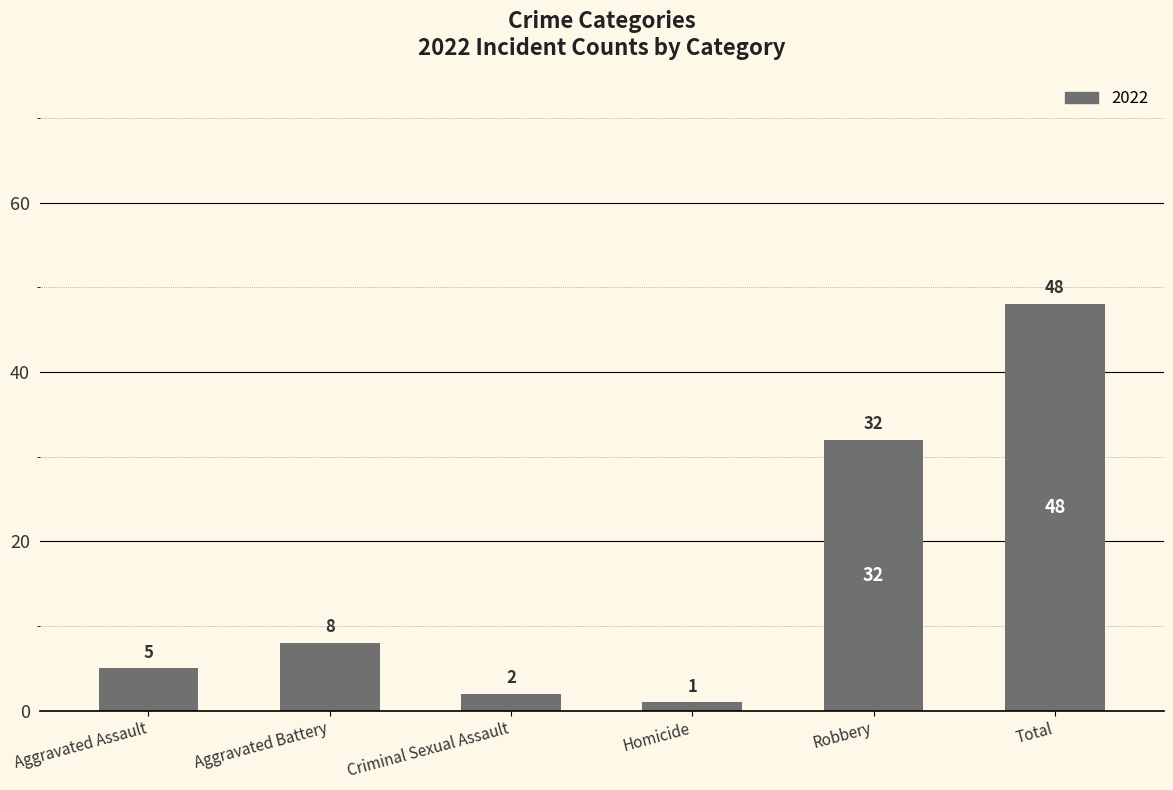

How many values are below 8?

3